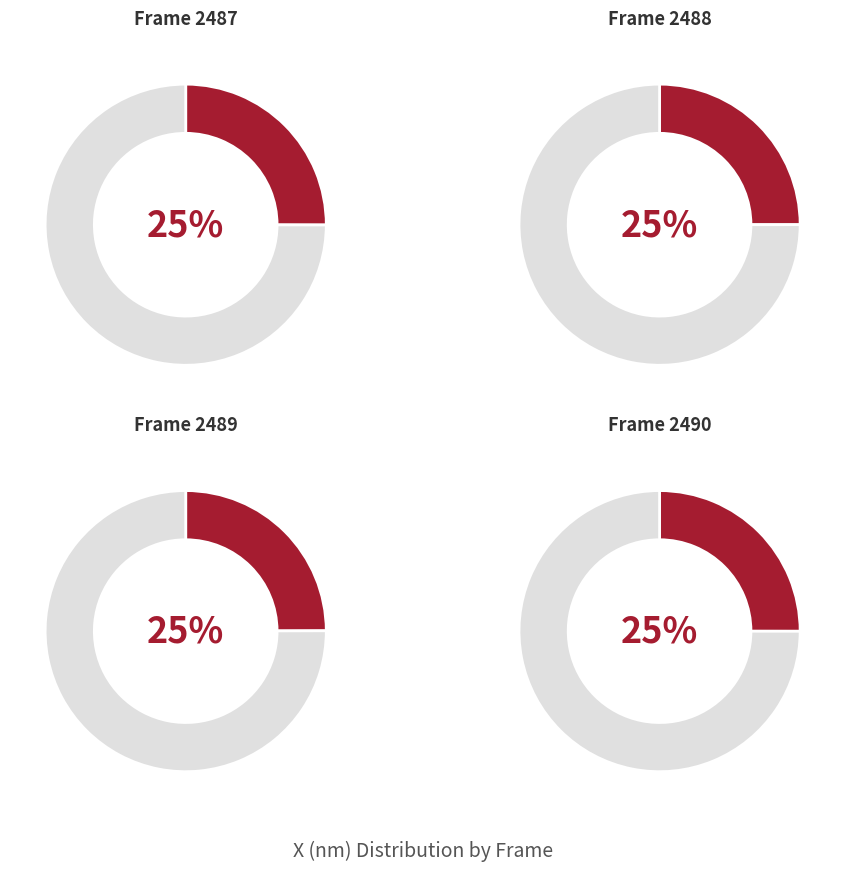

Does any single category account for the majority?

No